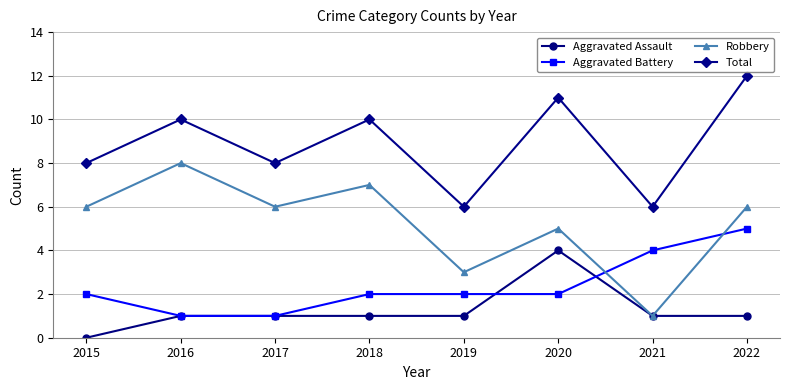

Reading right to left, transcribe all the data shown in this chart.

Aggravated Assault: 2022=1	2021=1	2020=4	2019=1	2018=1	2017=1	2016=1	2015=0
Aggravated Battery: 2022=5	2021=4	2020=2	2019=2	2018=2	2017=1	2016=1	2015=2
Robbery: 2022=6	2021=1	2020=5	2019=3	2018=7	2017=6	2016=8	2015=6
Total: 2022=12	2021=6	2020=11	2019=6	2018=10	2017=8	2016=10	2015=8